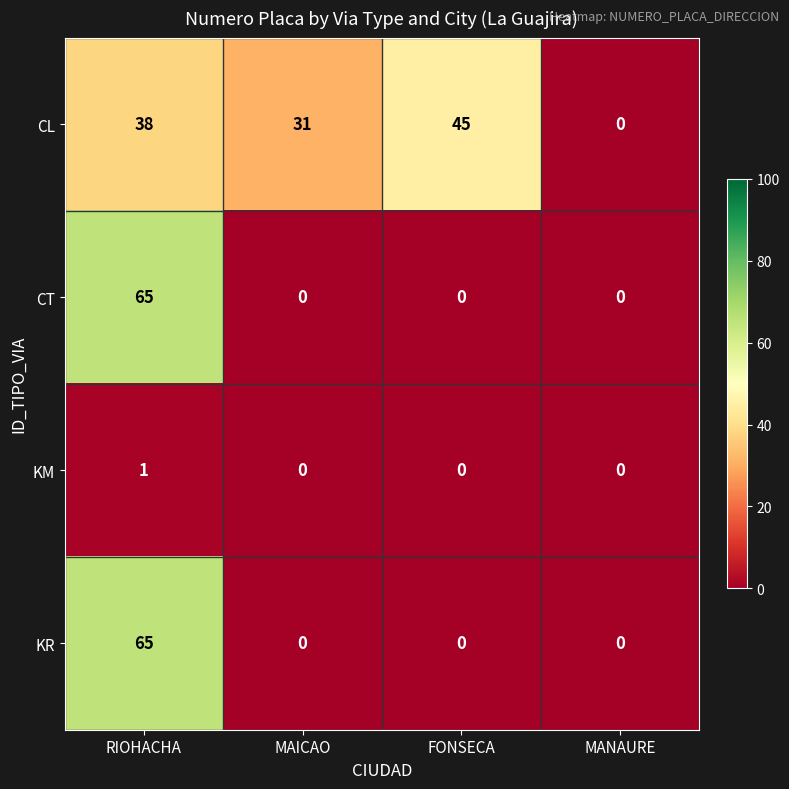

What is the total value across all series at MAICAO?

31